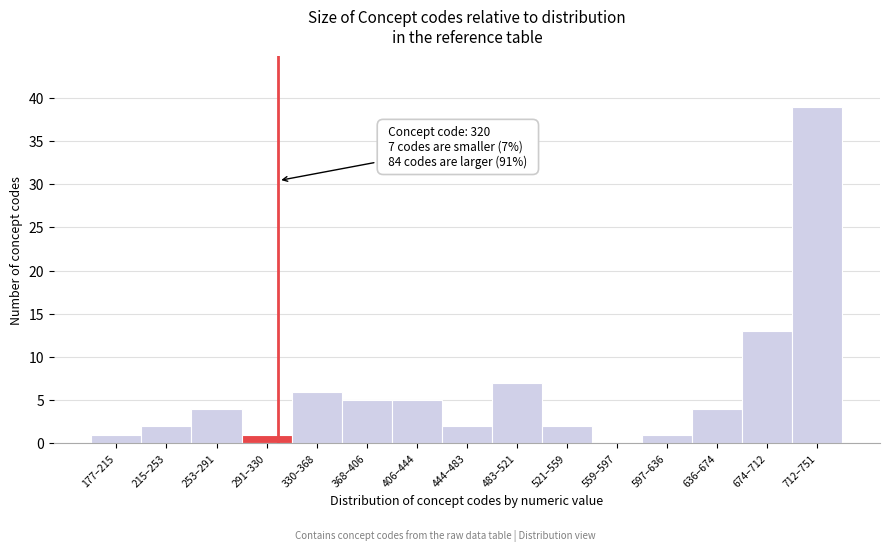

Reading left to right, extract all data points from this chart.

177–215=1	215–253=2	253–291=4	291–330=1	330–368=6	368–406=5	406–444=5	444–483=2	483–521=7	521–559=2	559–597=0	597–636=1	636–674=4	674–712=13	712–751=39